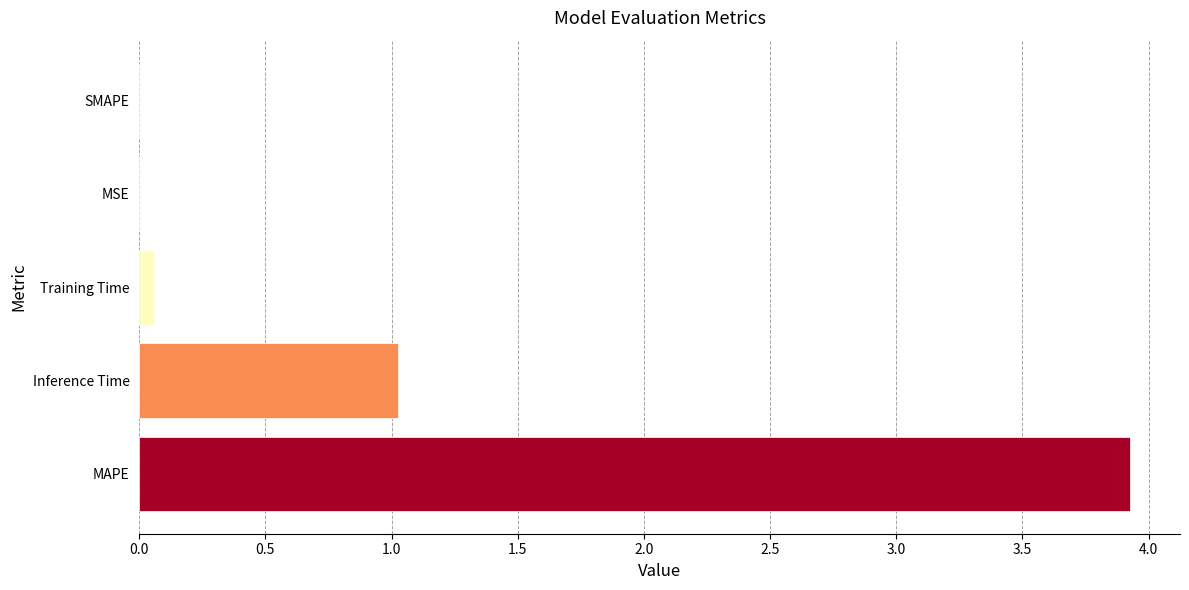

The value at SMAPE is -2.3. True or false?

False